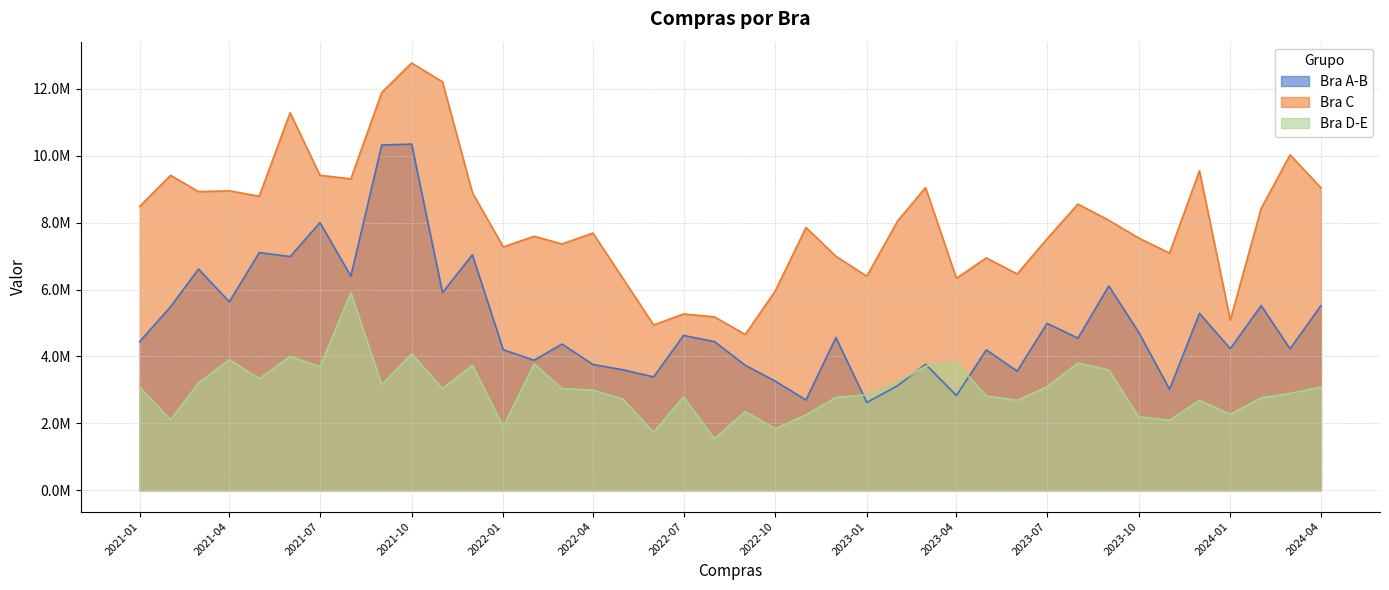

Rank the series at 2021-06 from lowest to highest value.

Bra D-E, Bra A-B, Bra C